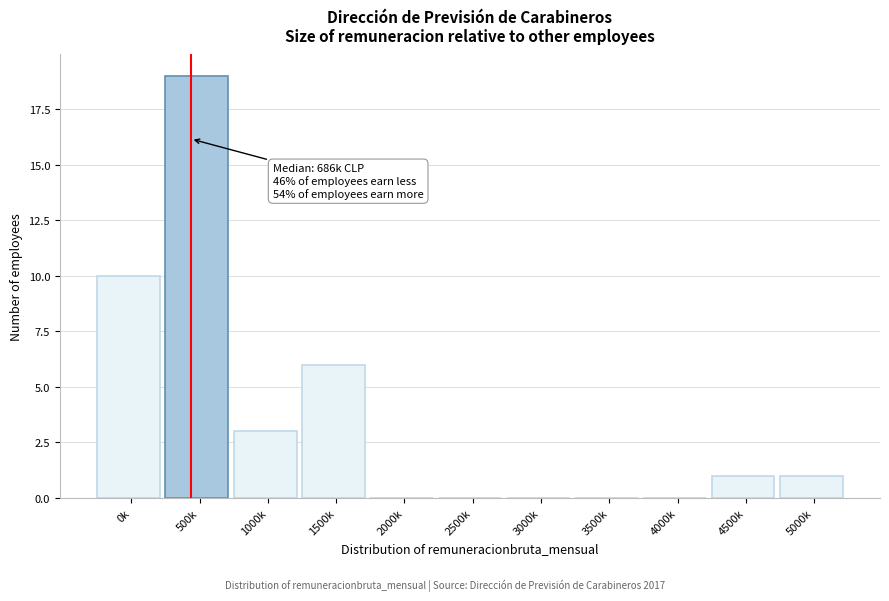

Reading right to left, transcribe all the data shown in this chart.

5000k=1	4500k=1	4000k=0	3500k=0	3000k=0	2500k=0	2000k=0	1500k=6	1000k=3	500k=19	0k=10